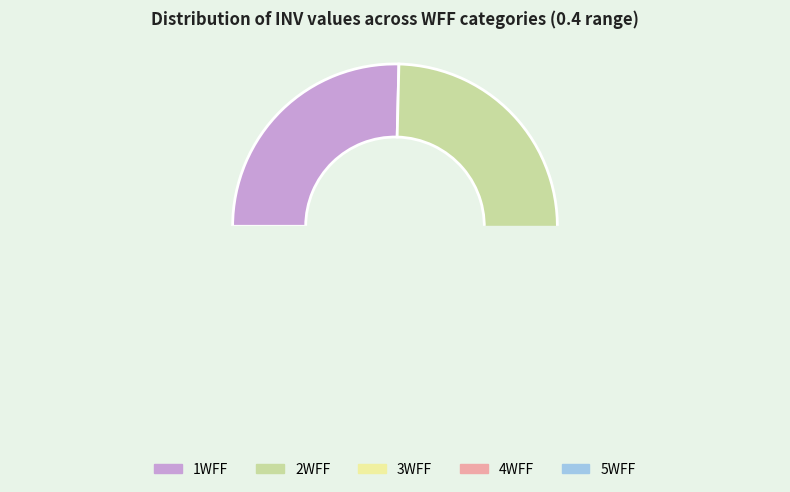

Does 3WFF account for over 50% of the chart?

No